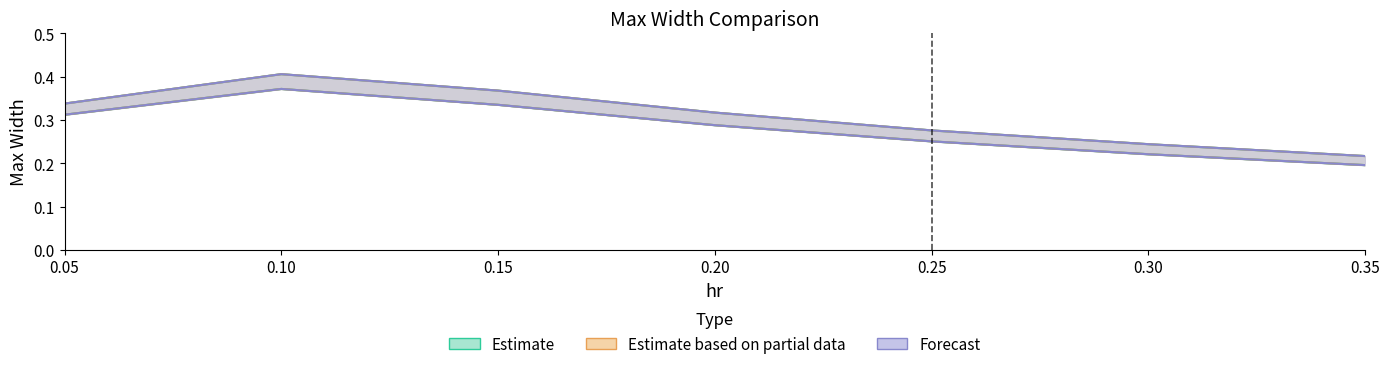

What is the value of the max_width95.zhou point at the 1st from the left?

0.3